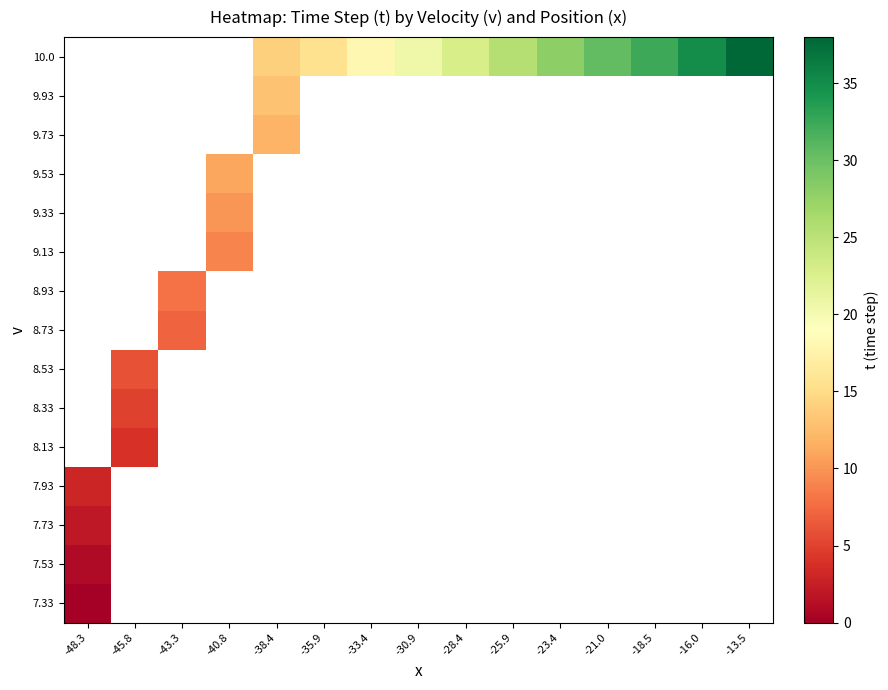

Count the number of categories in the chart.

15